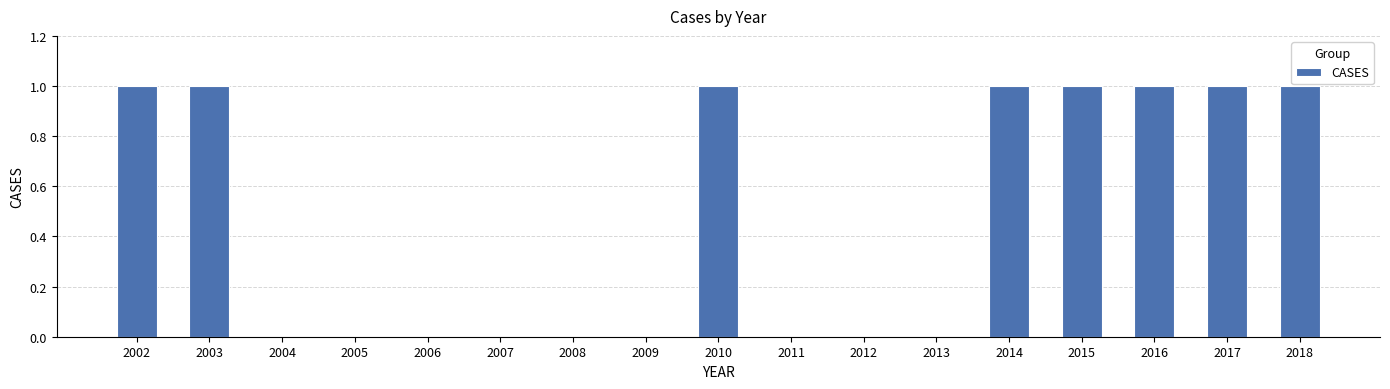

The value at 2015 is 0. True or false?

False